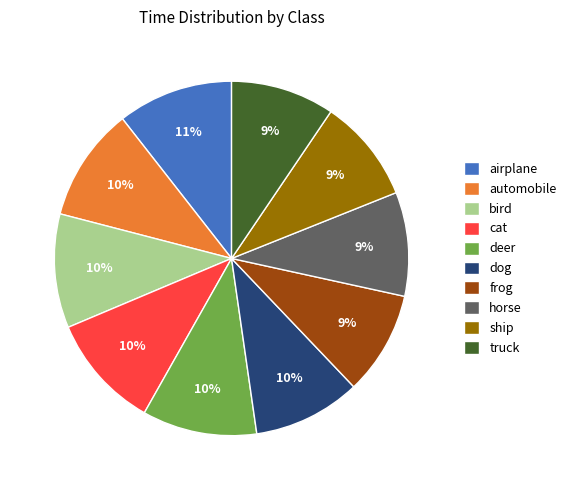

To the nearest percent, what is the combined percentage of horse and frog?

19%